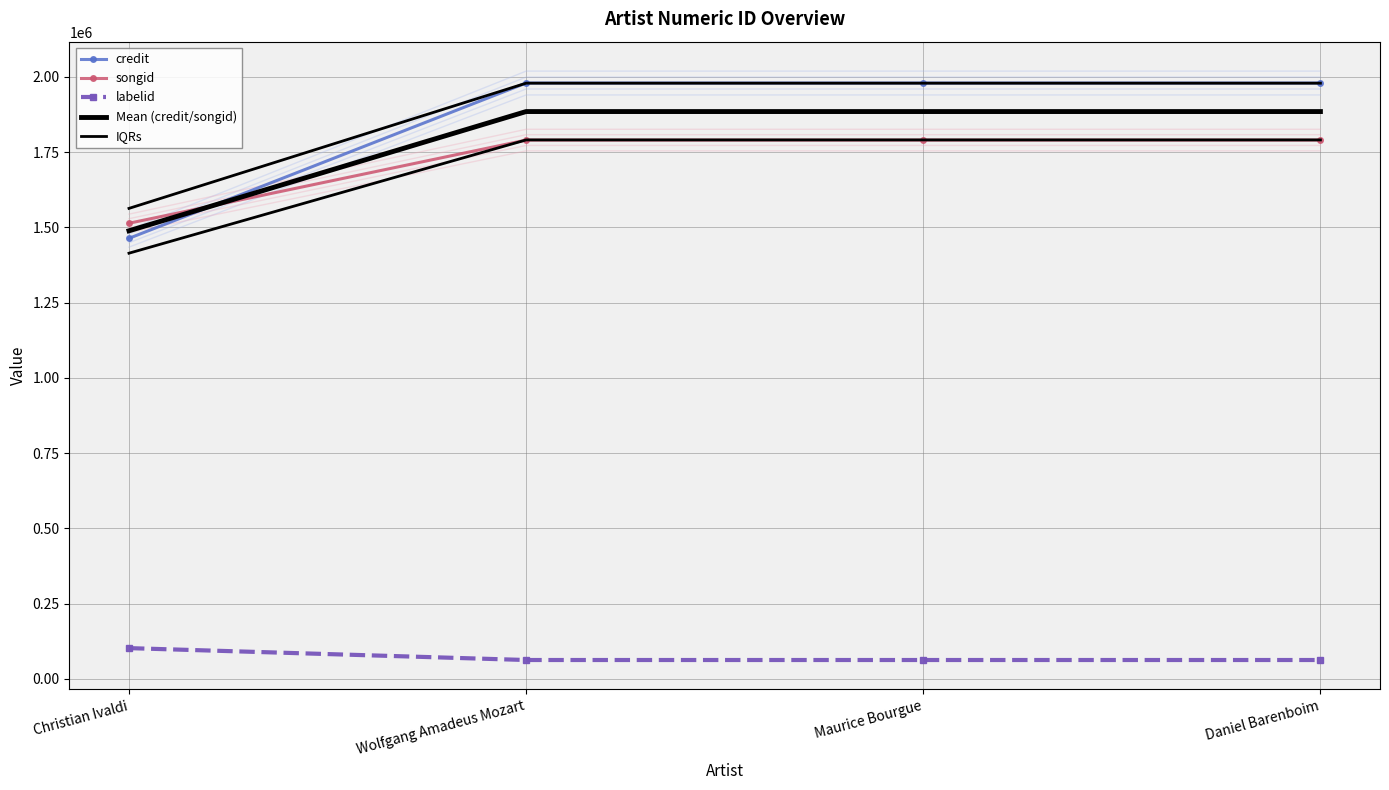

True or false: labelid has more than 0 points higher than both neighbors.

False